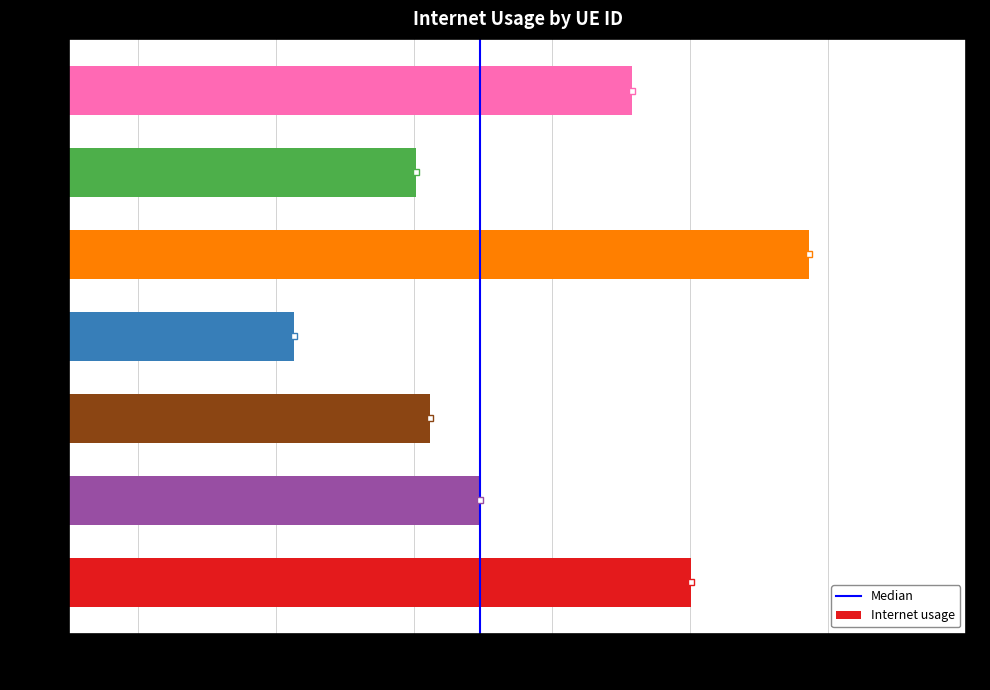

Does the chart contain stacked bars?

No